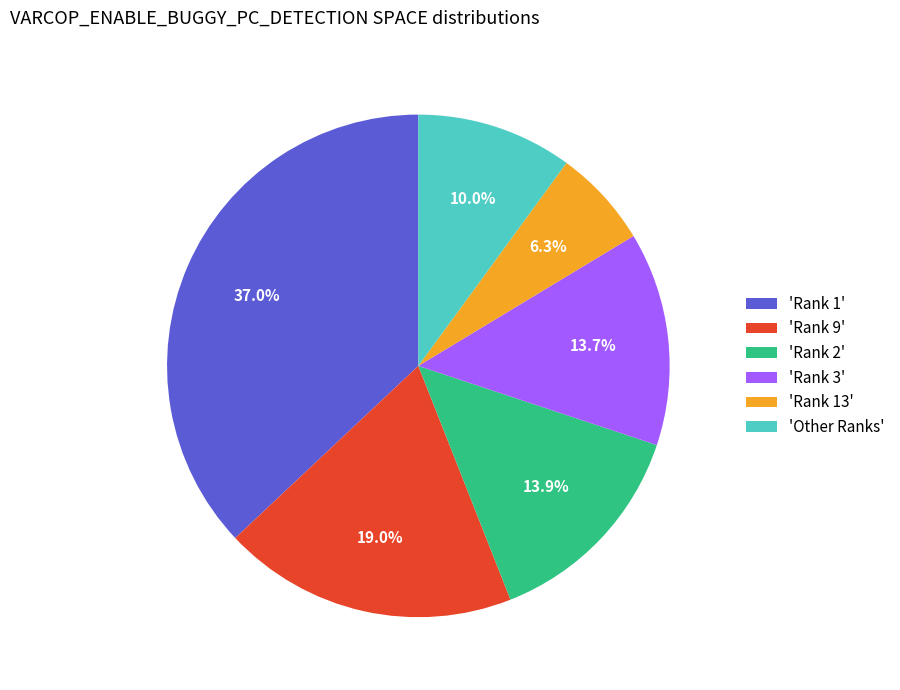

Which category has the smallest portion of the pie?

'Rank 13'